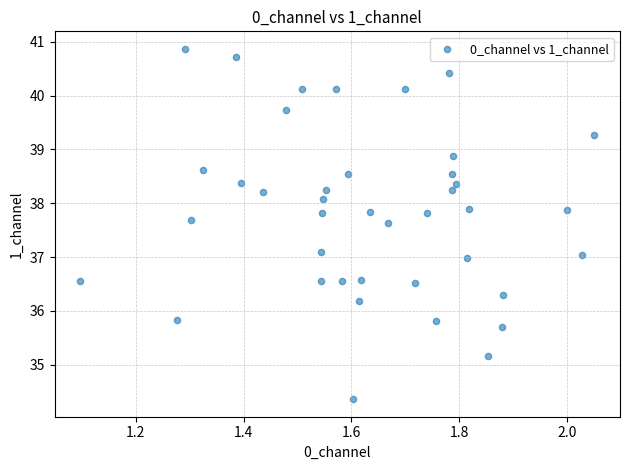

What is the range of Y values (max minus min)?

6.5